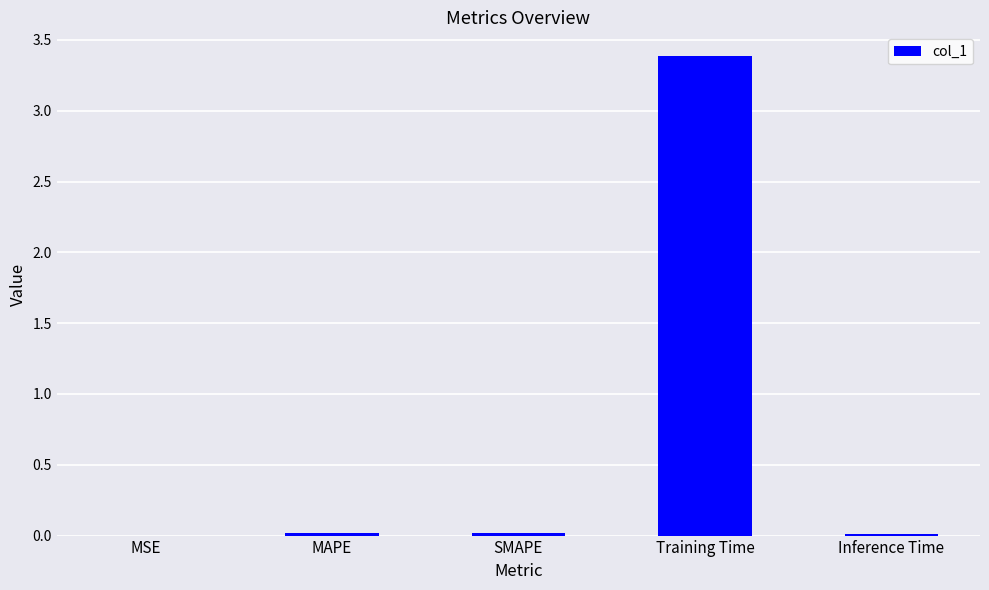

The chart shows a value of 1.3 at Training Time. True or false?

False